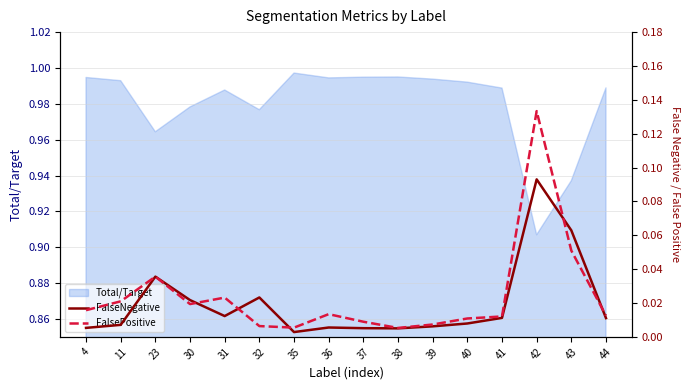

The value of Total/Target at 37 is 1.4. True or false?

False